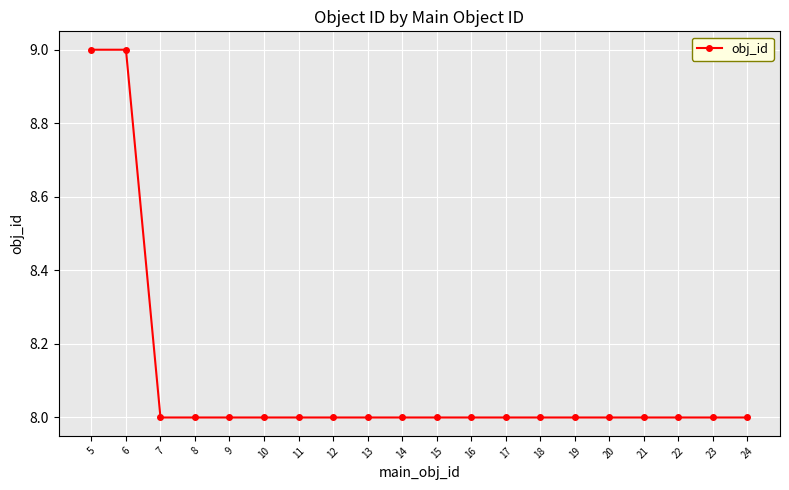

Is it true that the value at 14 is 8?

True